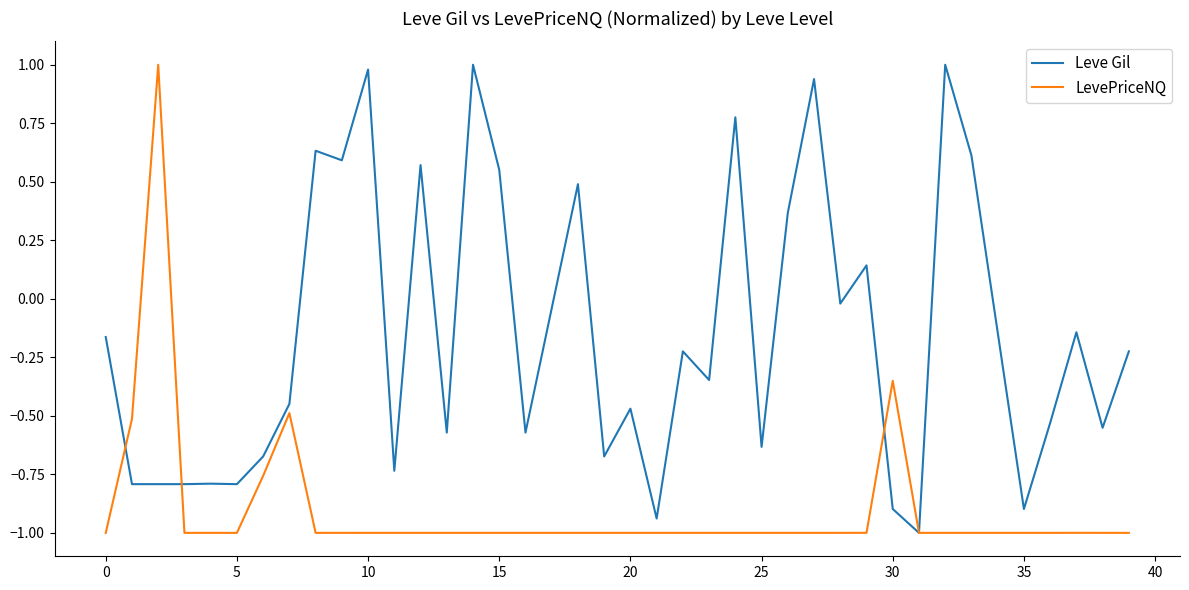

Rank the series by their average value, from lowest to highest.

LevePriceNQ, Leve Gil